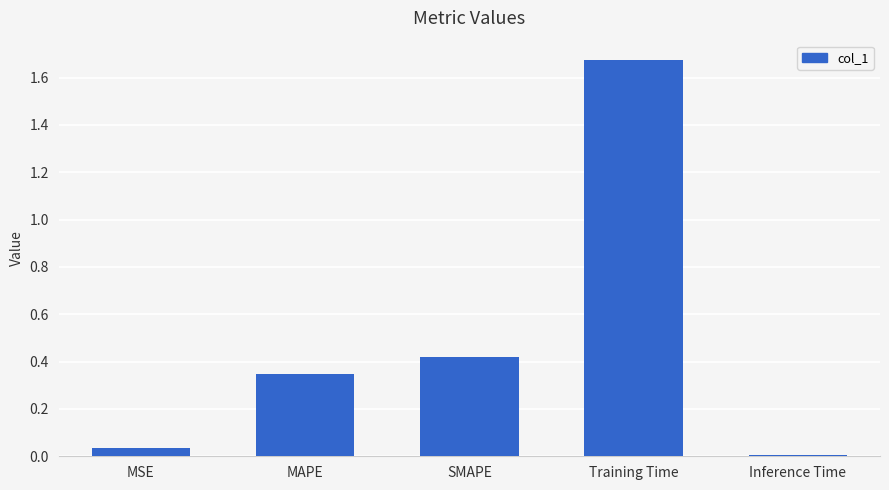

Rank the categories by value from lowest to highest.

Inference Time, MSE, MAPE, SMAPE, Training Time